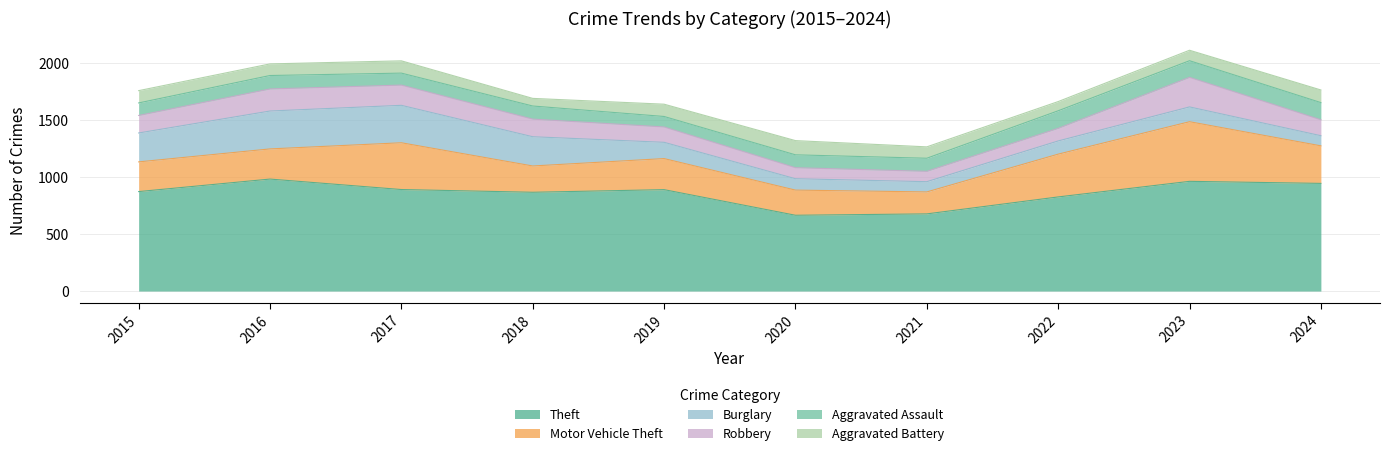

How many series are shown in this chart?

6